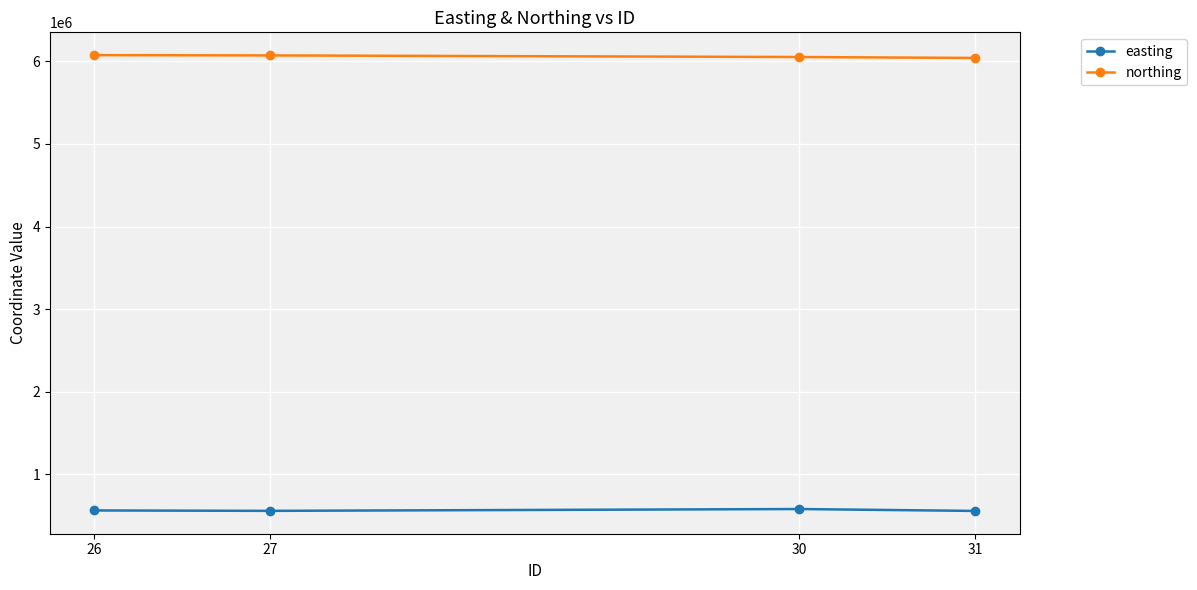

Is it true that easting equals 564904 at 26?

True